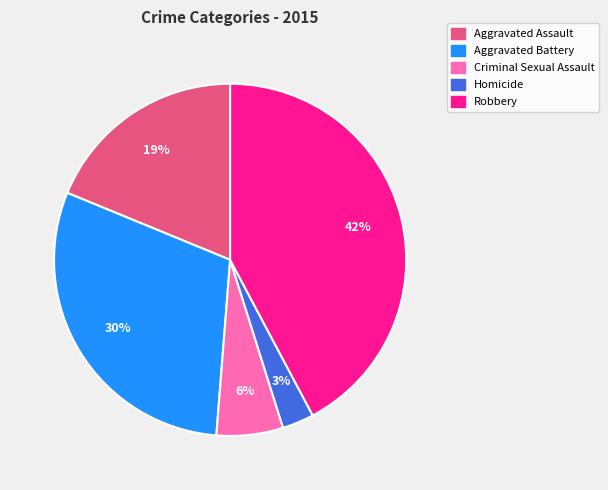

Count the number of slices in the pie.

5